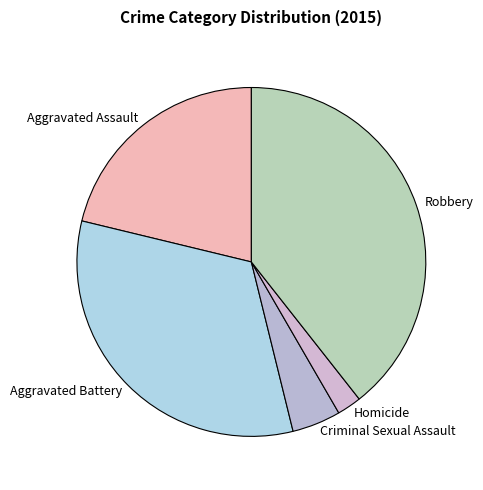

Which has a higher value, Aggravated Assault or Homicide?

Aggravated Assault